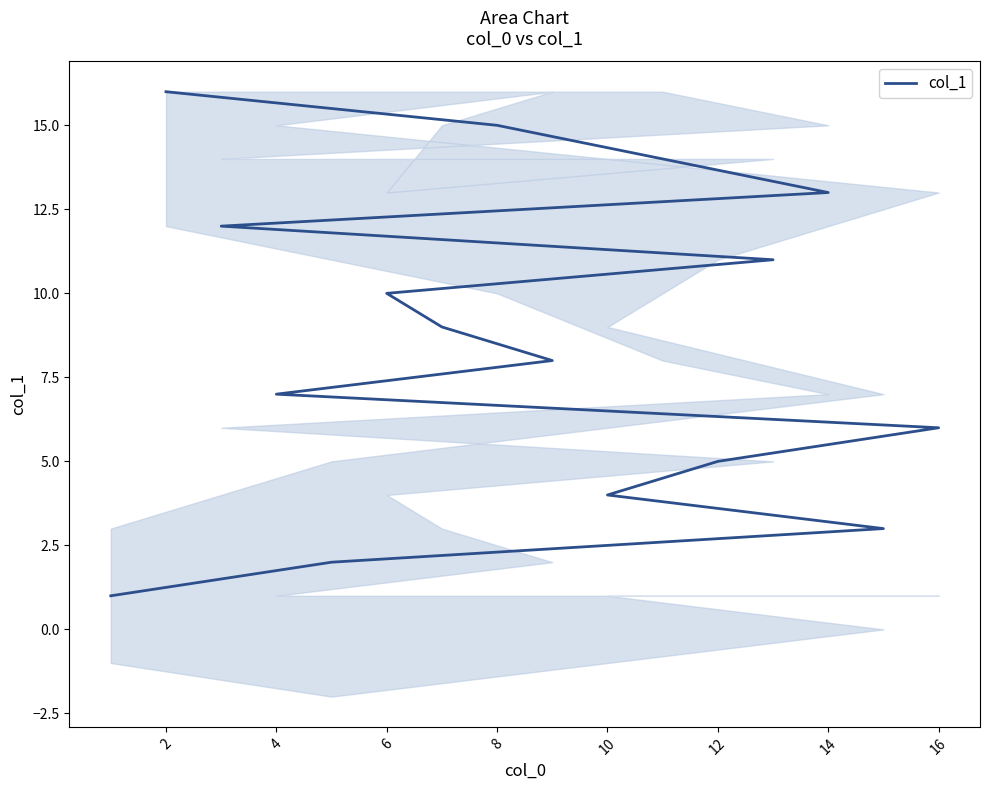

Count the number of data series in this chart.

1